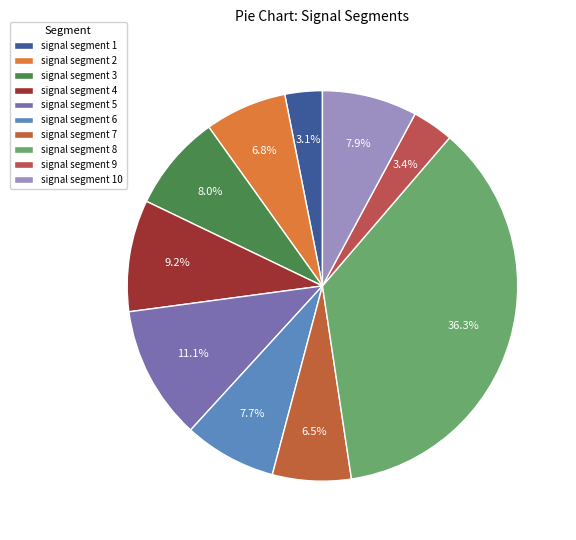

Is it true that signal segment 8 is 36% of the pie?

True